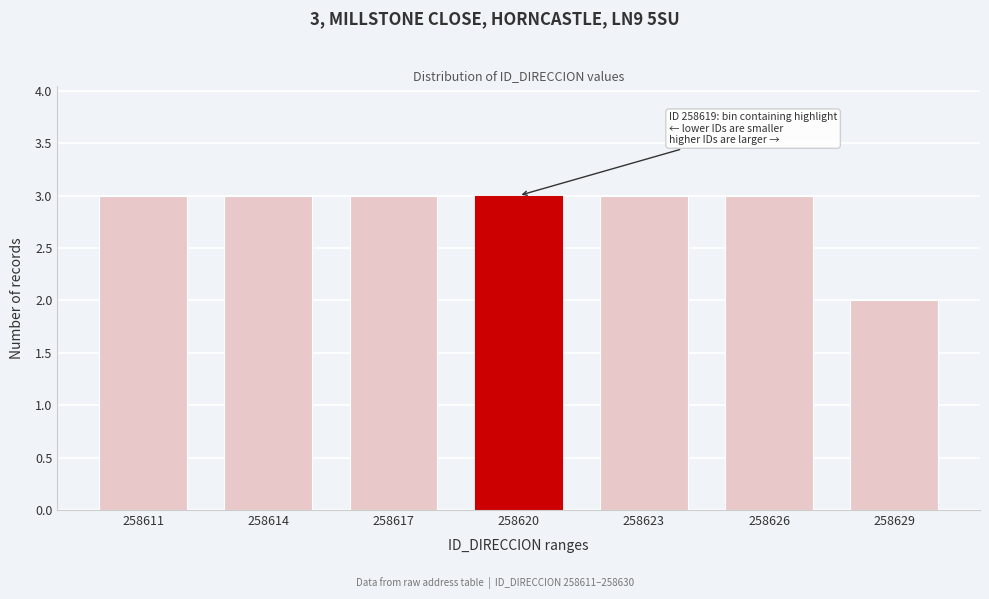

Reading left to right, extract all data points from this chart.

258611=3	258614=3	258617=3	258620=3	258623=3	258626=3	258629=2